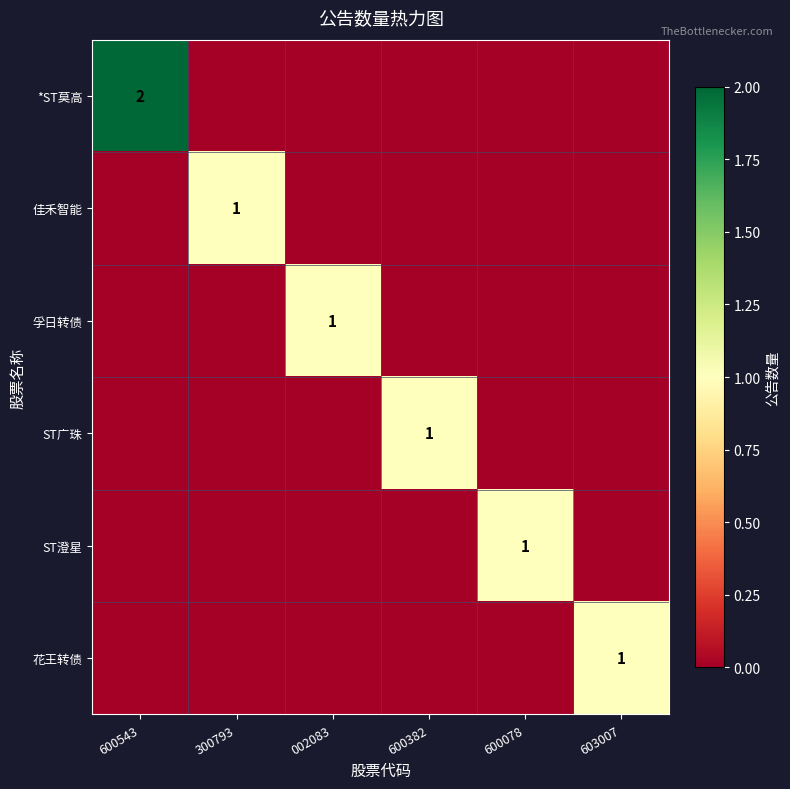

Is it true that 花王转债 equals 0 at 300793?

True